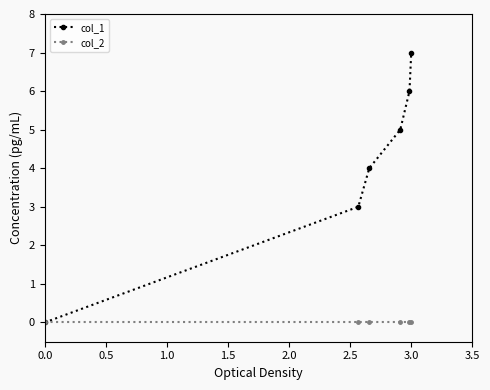

What is the difference between the maximum and minimum values in the col_1 series?

7